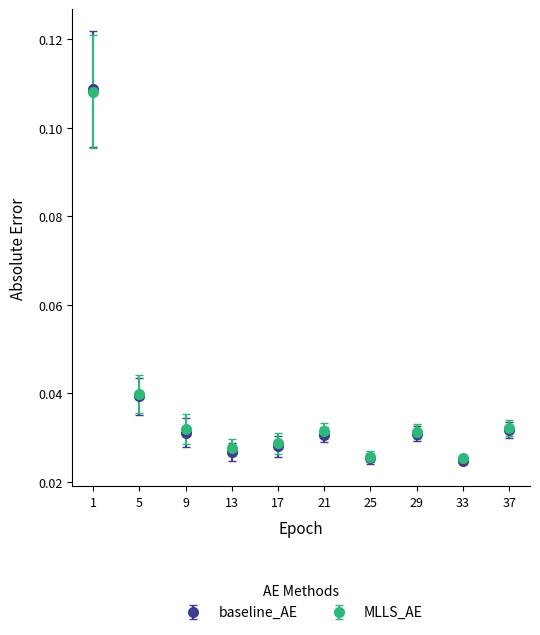

What are all the series names shown in the legend?

baseline_AE, MLLS_AE